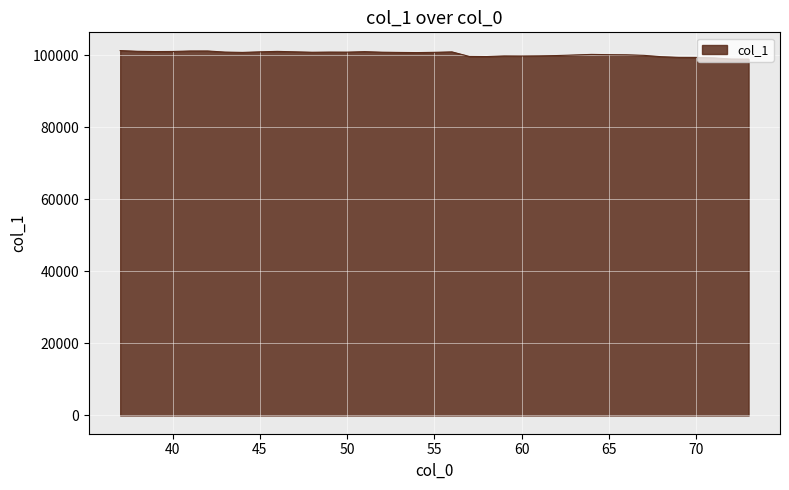

What is the smallest value displayed?

98949.3